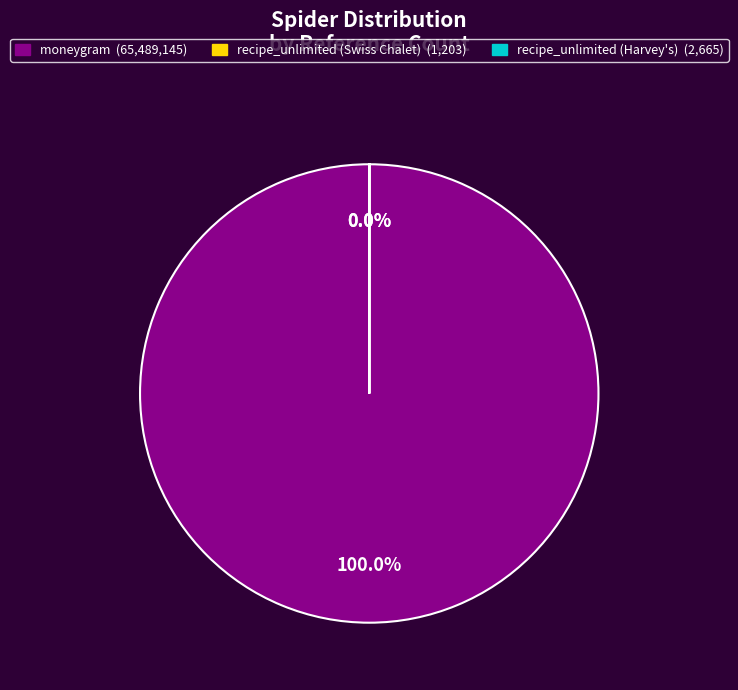

What is the majority slice?

moneygram